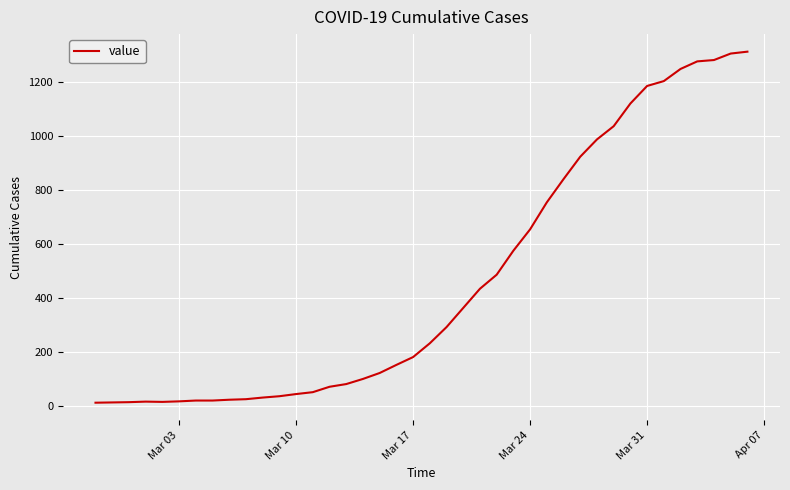

What is the difference between the maximum and minimum values?

1300